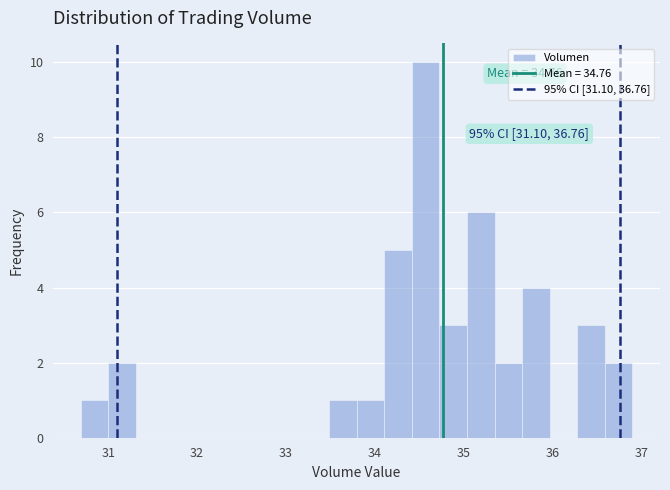

Around what value on the x-axis is the tallest bar? Give the approximate position of its centre, as read against the axis.

34.6